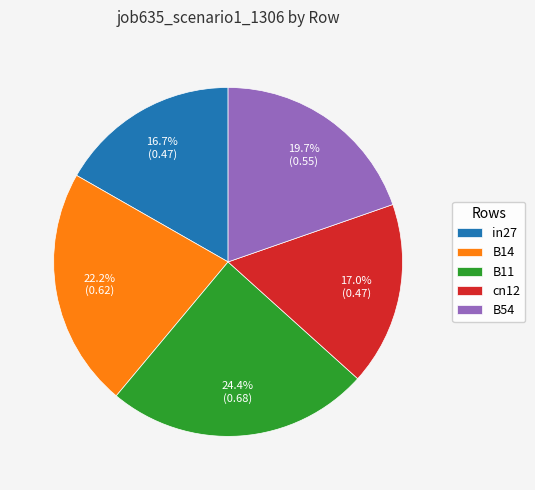

To the nearest percent, what is the difference between the largest and smallest slice percentages?

8%